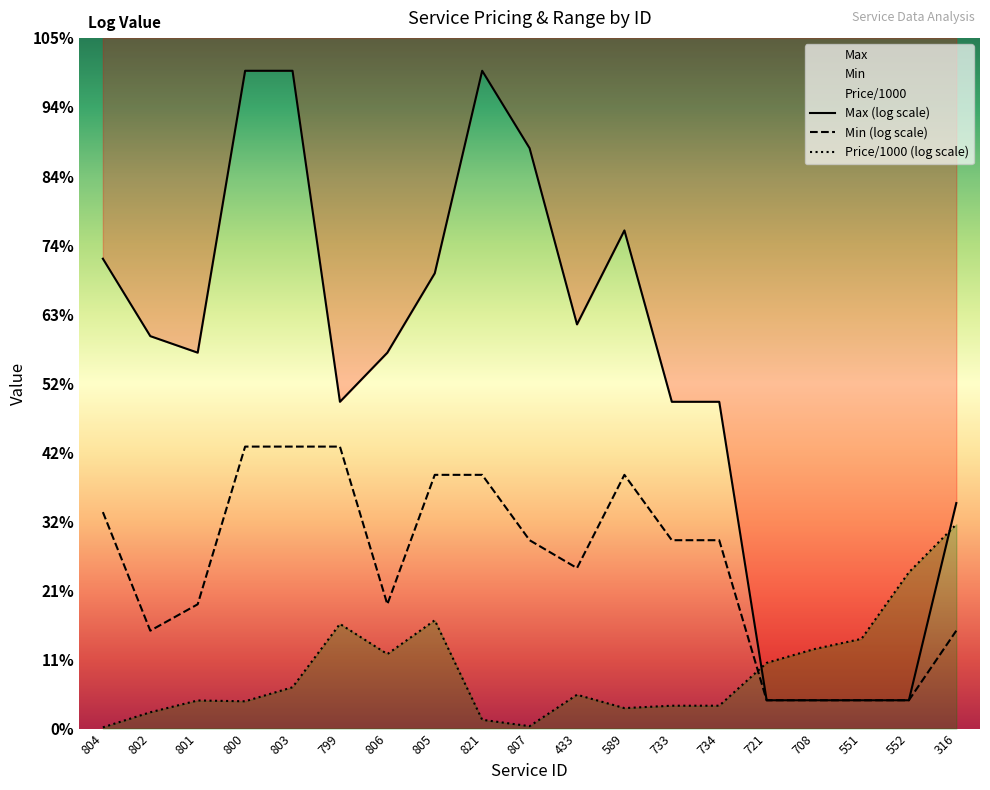

Reading right to left, list all the values displayed in this chart.

Max (log scale): 316=5.5	552=0.7	551=0.7	708=0.7	721=0.7	734=8.0	733=8.0	589=12.2	433=9.9	807=14.2	821=16.1	805=11.2	806=9.2	799=8.0	803=16.1	800=16.1	801=9.2	802=9.6	804=11.5
Min (log scale): 316=2.4	552=0.7	551=0.7	708=0.7	721=0.7	734=4.6	733=4.6	589=6.2	433=3.9	807=4.6	821=6.2	805=6.2	806=3.0	799=6.9	803=6.9	800=6.9	801=3.0	802=2.4	804=5.3
Price/1000 (log scale): 316=5.0	552=3.8	551=2.2	708=1.9	721=1.6	734=0.6	733=0.6	589=0.5	433=0.8	807=0.1	821=0.2	805=2.7	806=1.8	799=2.6	803=1.0	800=0.7	801=0.7	802=0.4	804=0.0